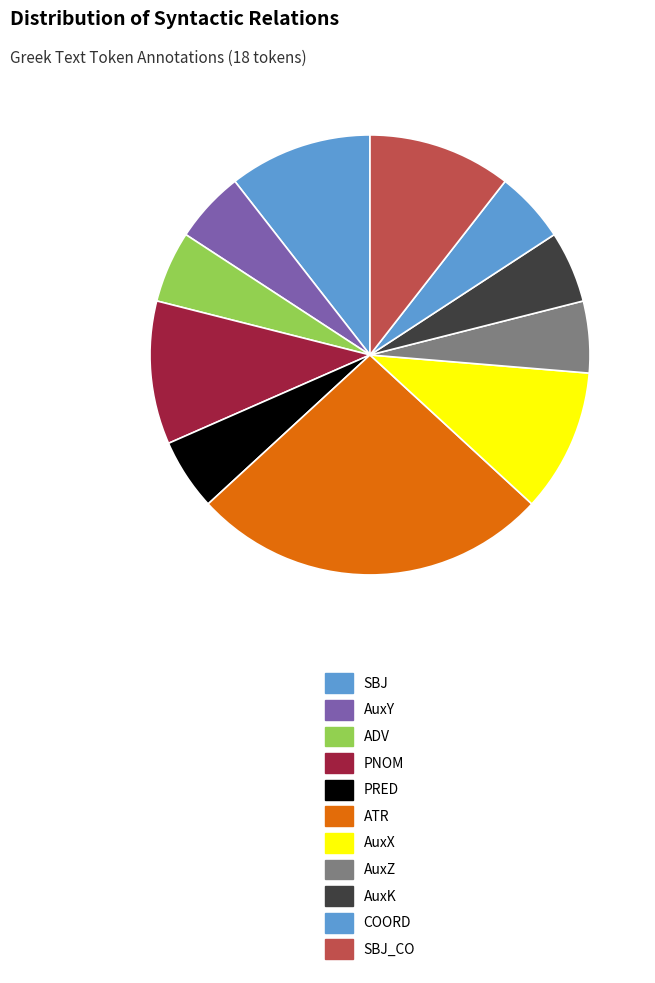

To the nearest percent, what is the difference between the largest and smallest slice percentages?

22%